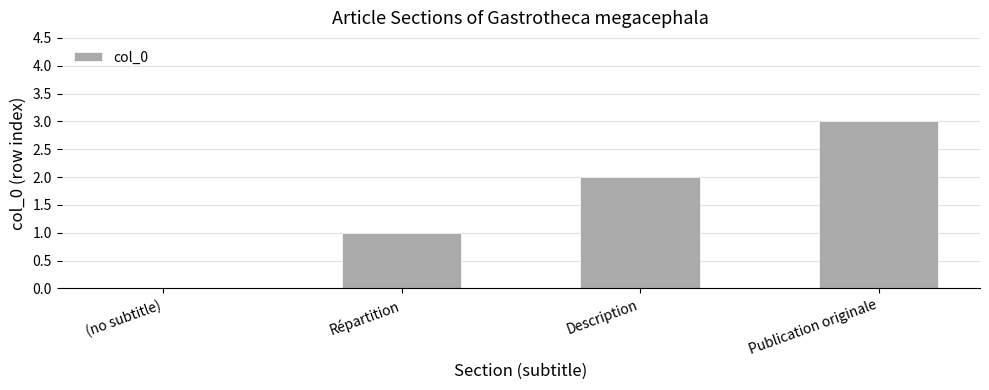

Reading right to left, list all the values displayed in this chart.

Publication originale=3	Description=2	Répartition=1	(no subtitle)=0